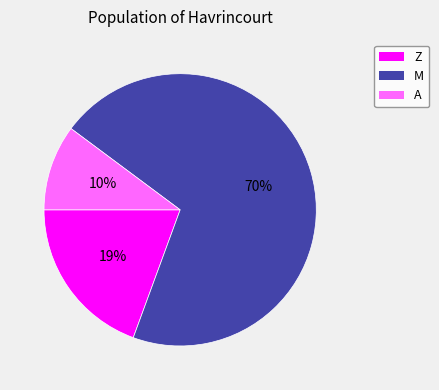

Does M represent more than half of the total?

Yes